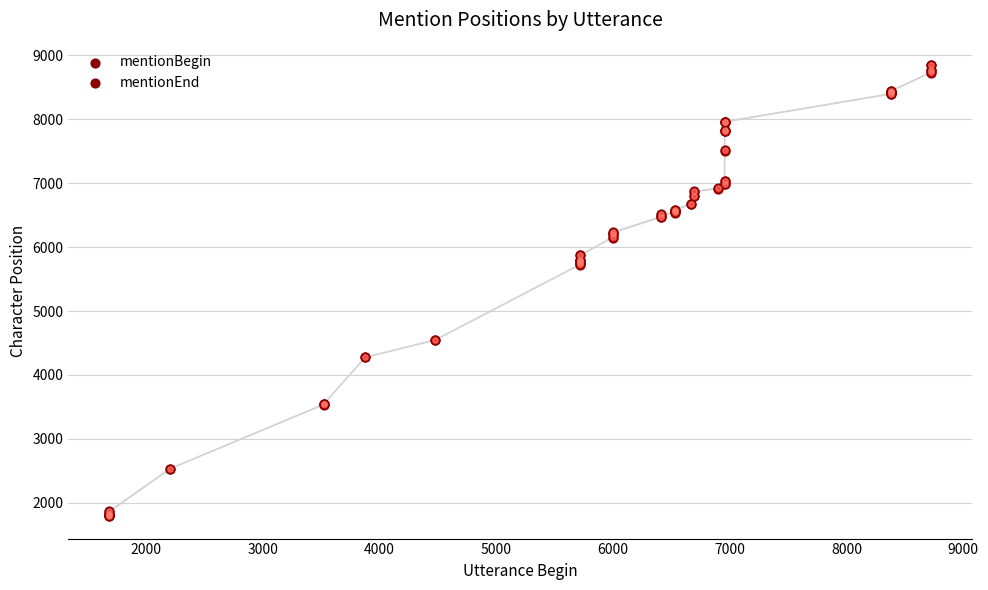

At how many categories does at least one series exceed 3503?

35